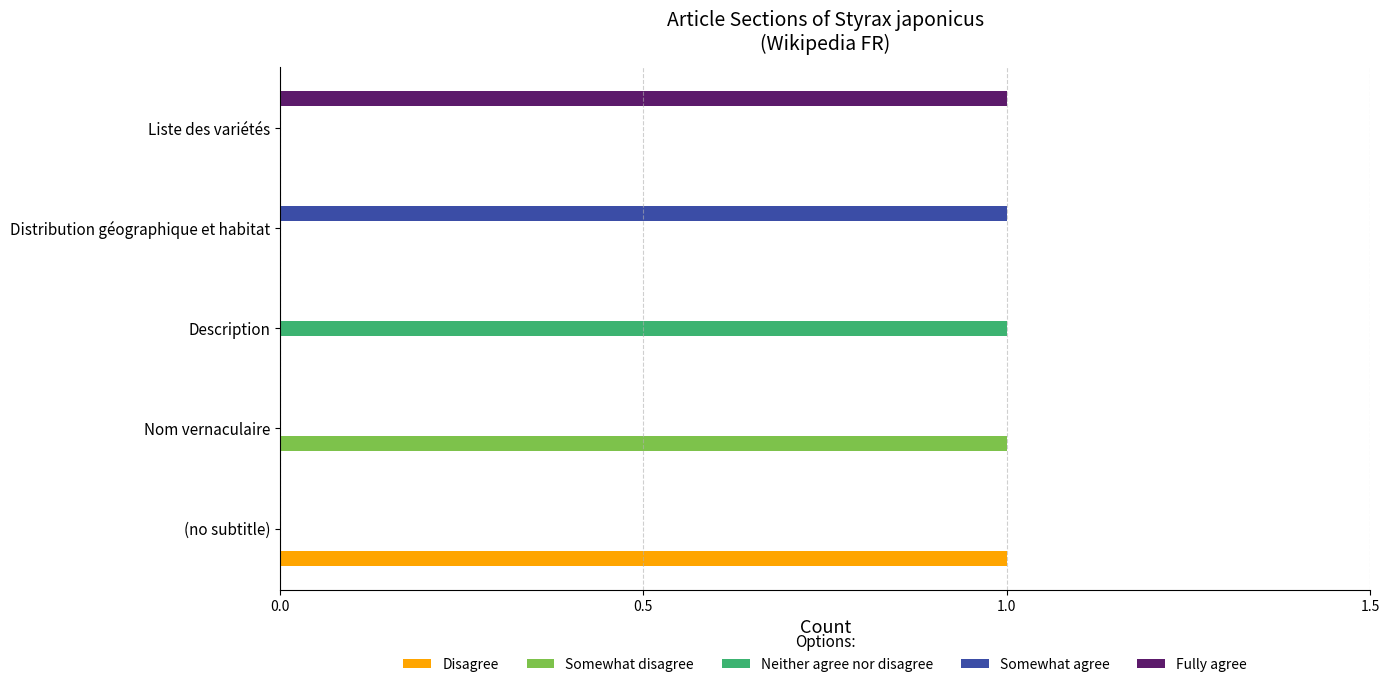

True or false: Fully agree has a value of 1 at Liste des variétés.

True